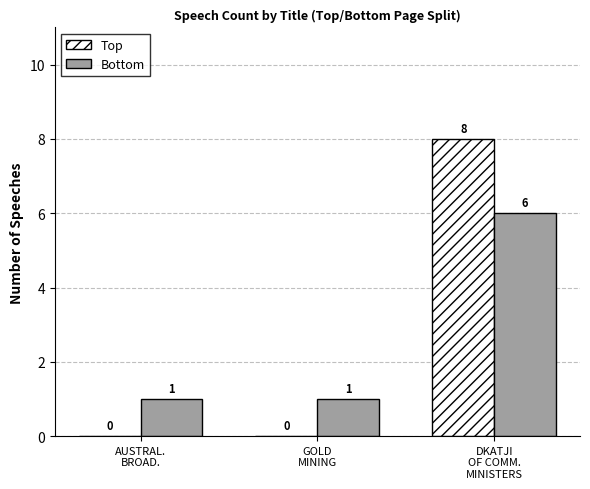

Is it true that Bottom equals 1 at AUSTRAL.
BROAD.?

True